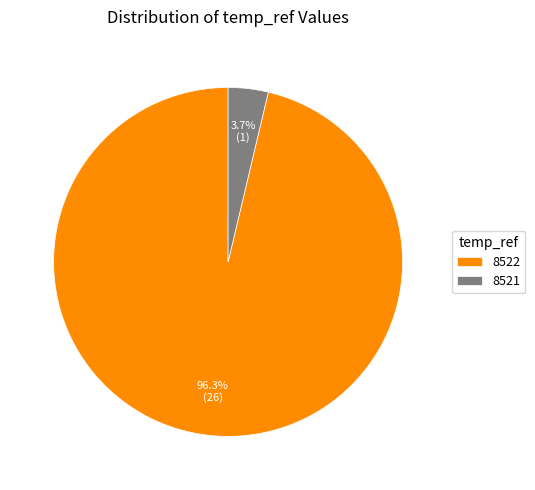

Count the number of slices in the pie.

2